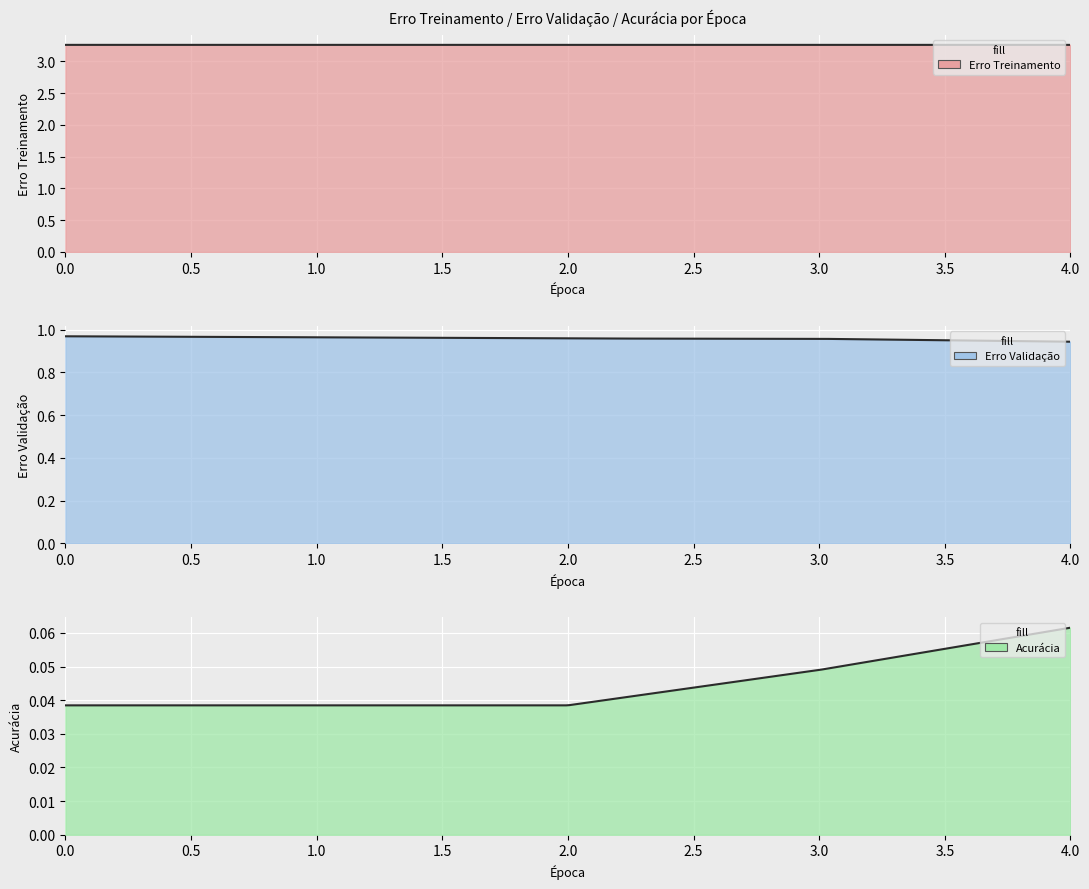

Count the Erro Validação values in the range 0 to 1.

5